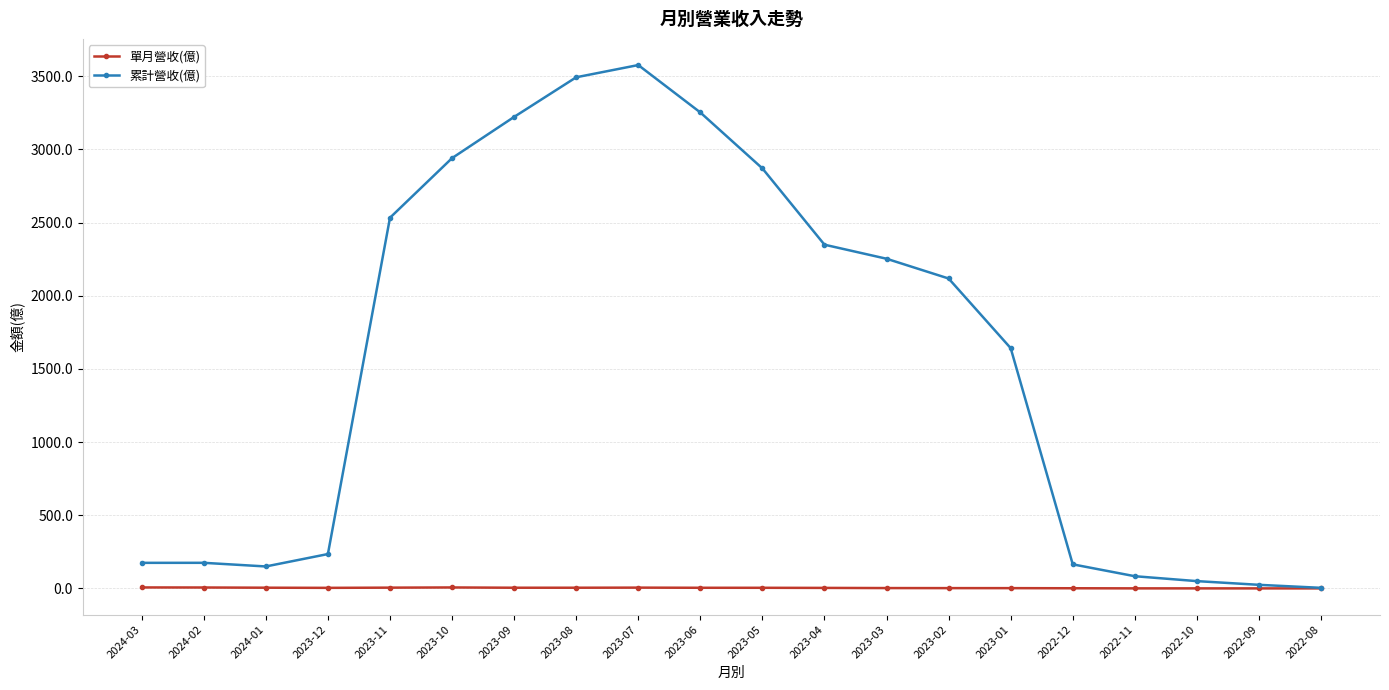

Is the value of 累計營收(億) at 2023-03 greater than the value of 單月營收(億) at 2023-09?

Yes